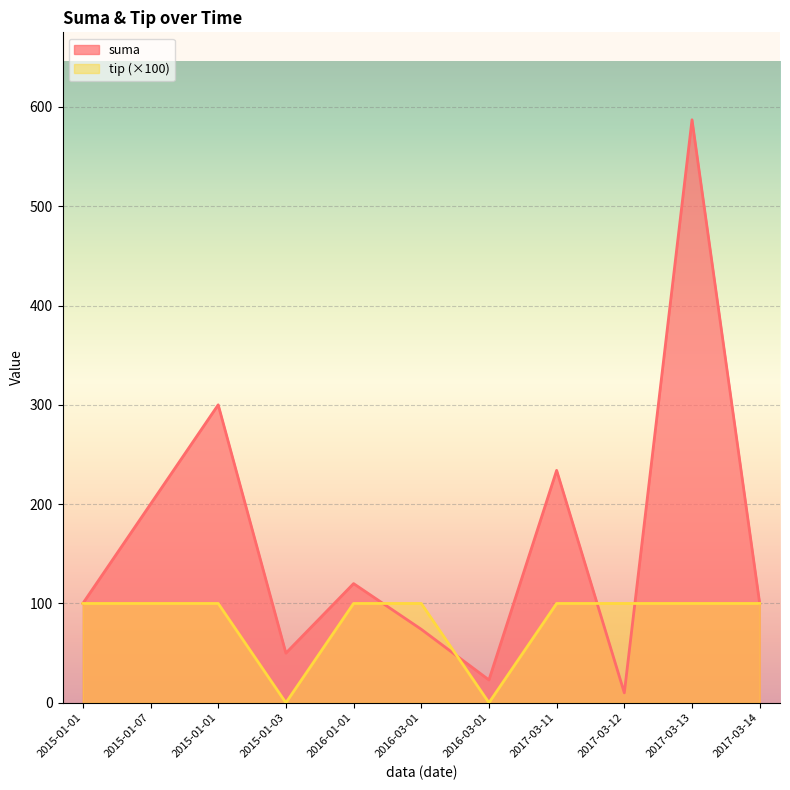

At 2017-03-11, list the series in order from smallest to largest.

tip (×100), suma